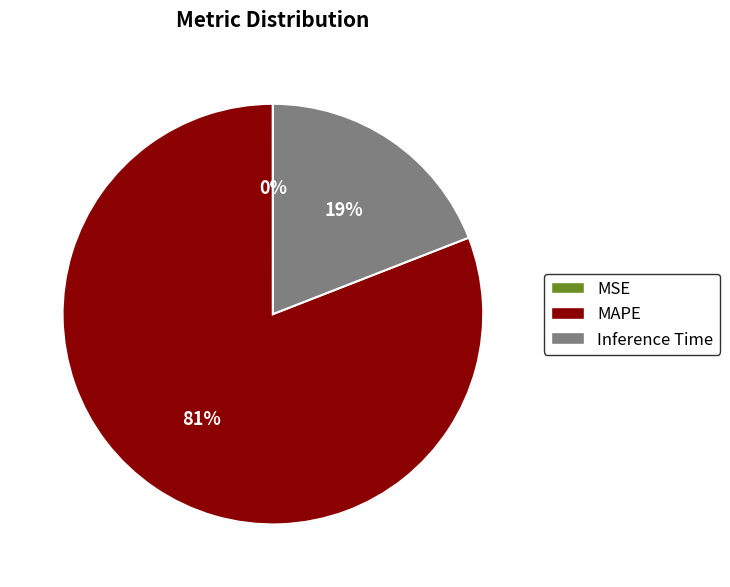

To the nearest percent, what is the difference between the largest and smallest slice percentages?

81%